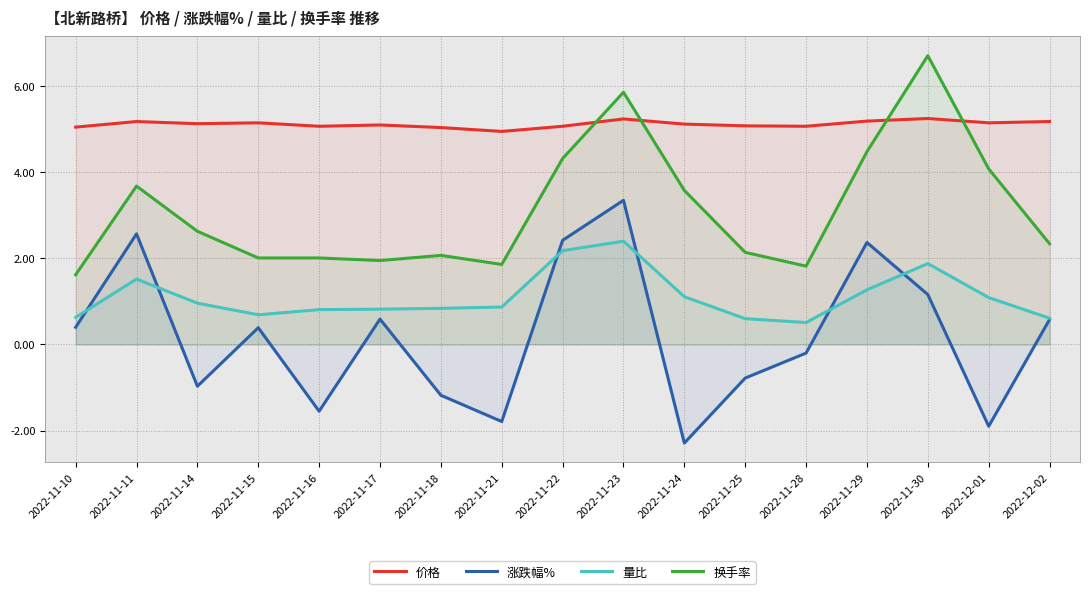

At which label does 换手率 first exceed 2?

2022-11-11